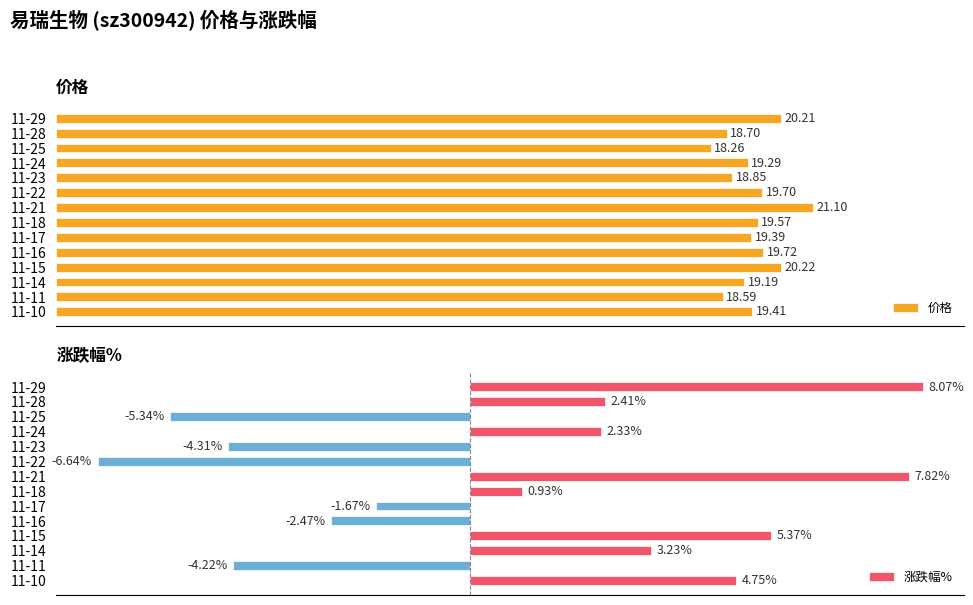

List the labels in order of 涨跌幅% value, smallest first.

11-22, 11-25, 11-23, 11-11, 11-16, 11-17, 11-18, 11-24, 11-28, 11-14, 11-10, 11-15, 11-21, 11-29